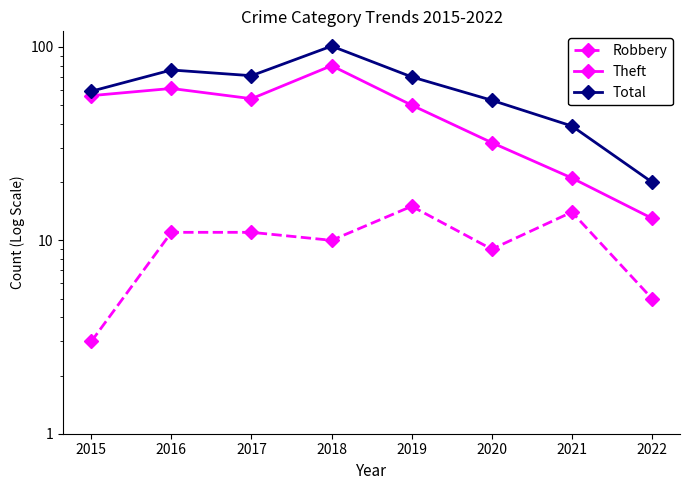

Which series has the largest total across all categories?

Total